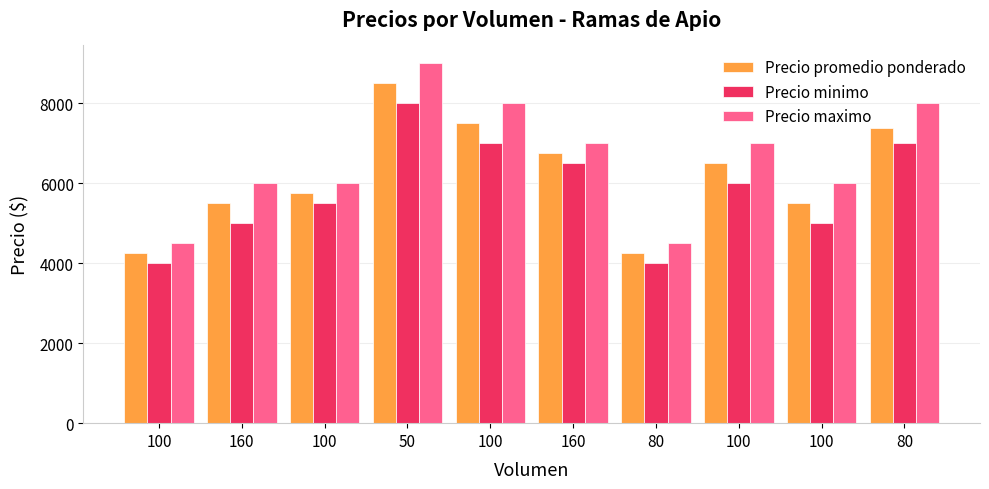

At which label does Precio minimo reach its minimum?

100